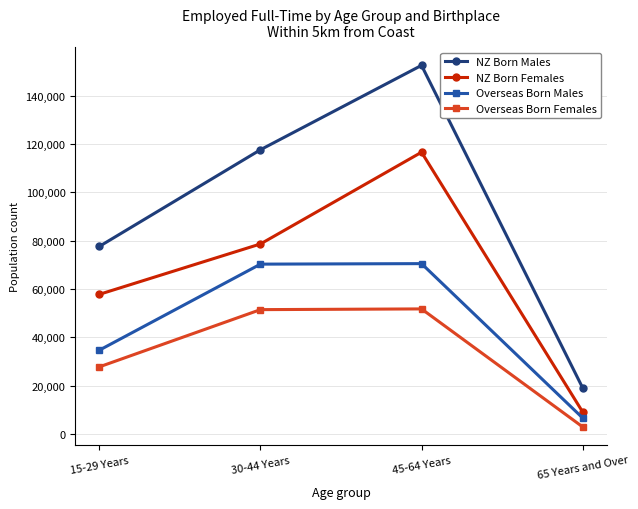

Which category has the lowest value in the NZ Born Females series?

65 Years and Over